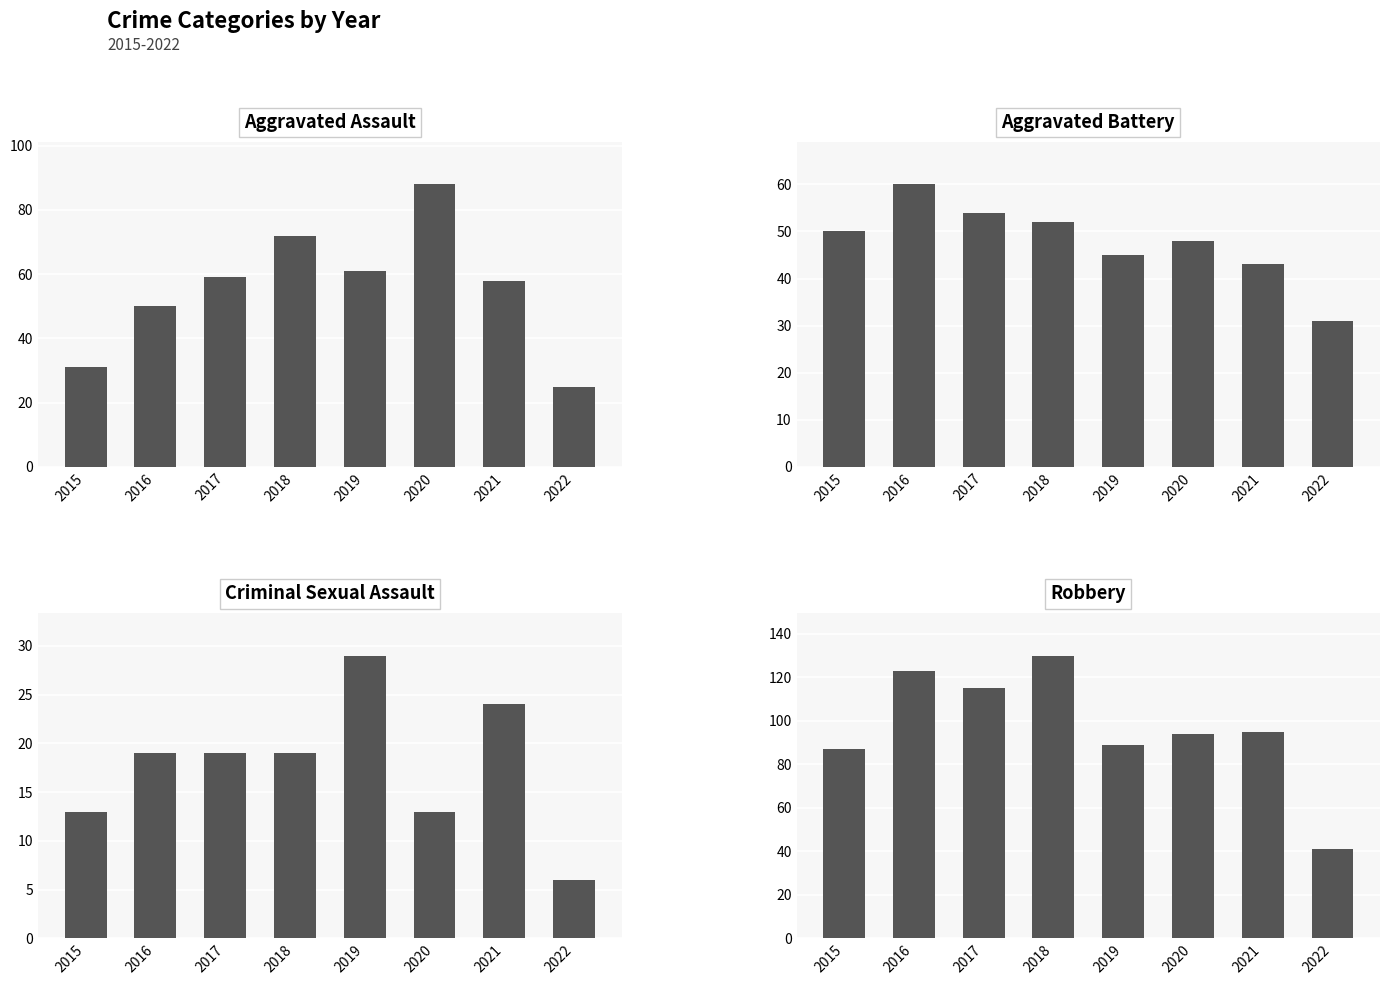

How many data points in Robbery are above 95?

3